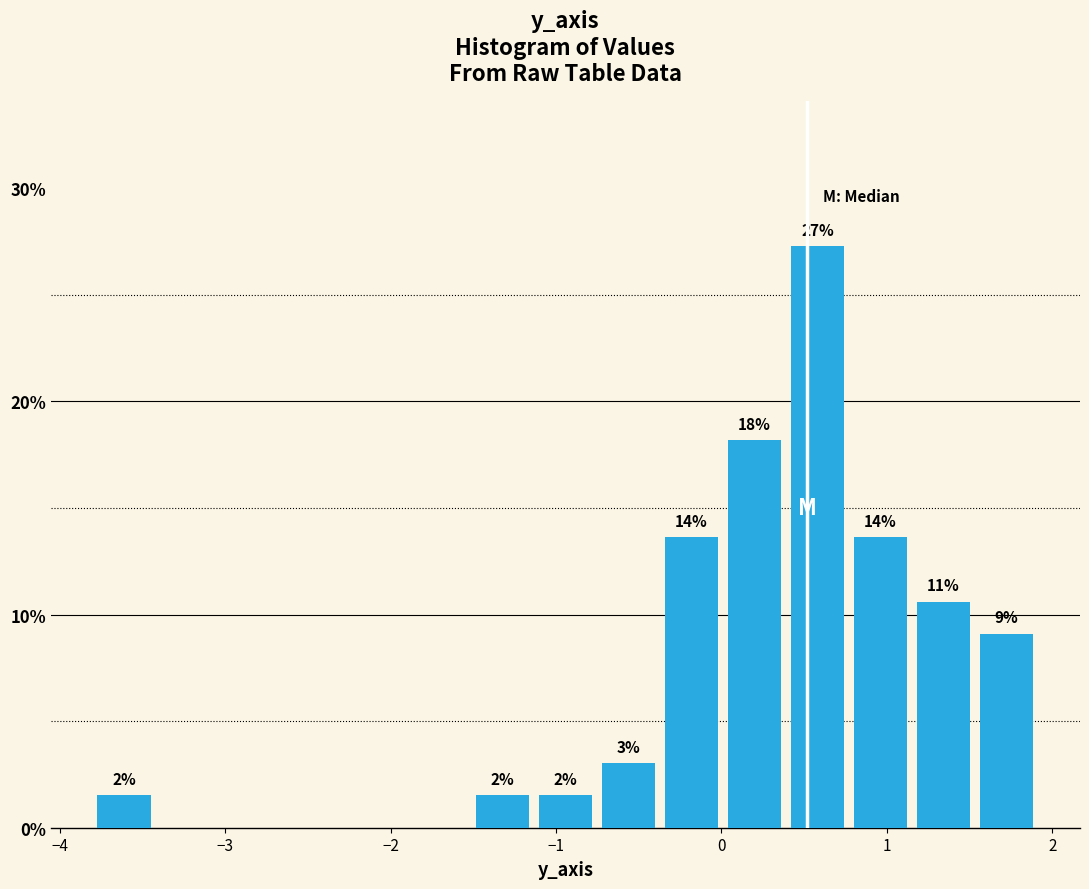

Read against the x-axis, roughly where is the centre of the tallest bar?

0.6